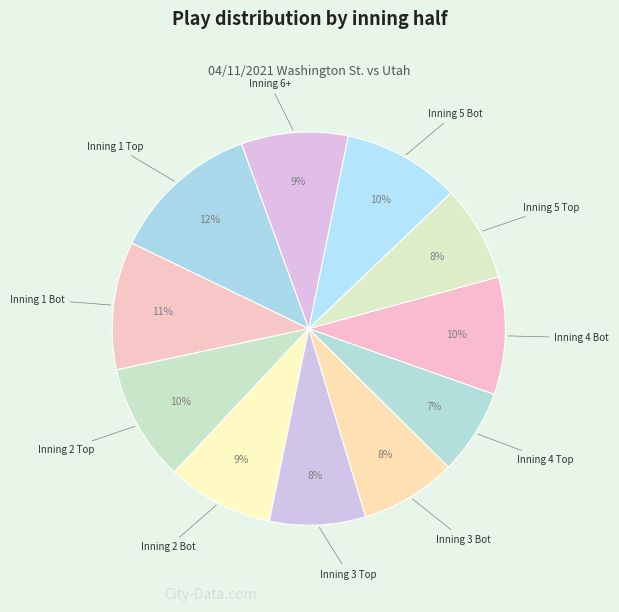

To the nearest percent, what is the average slice percentage?

9%